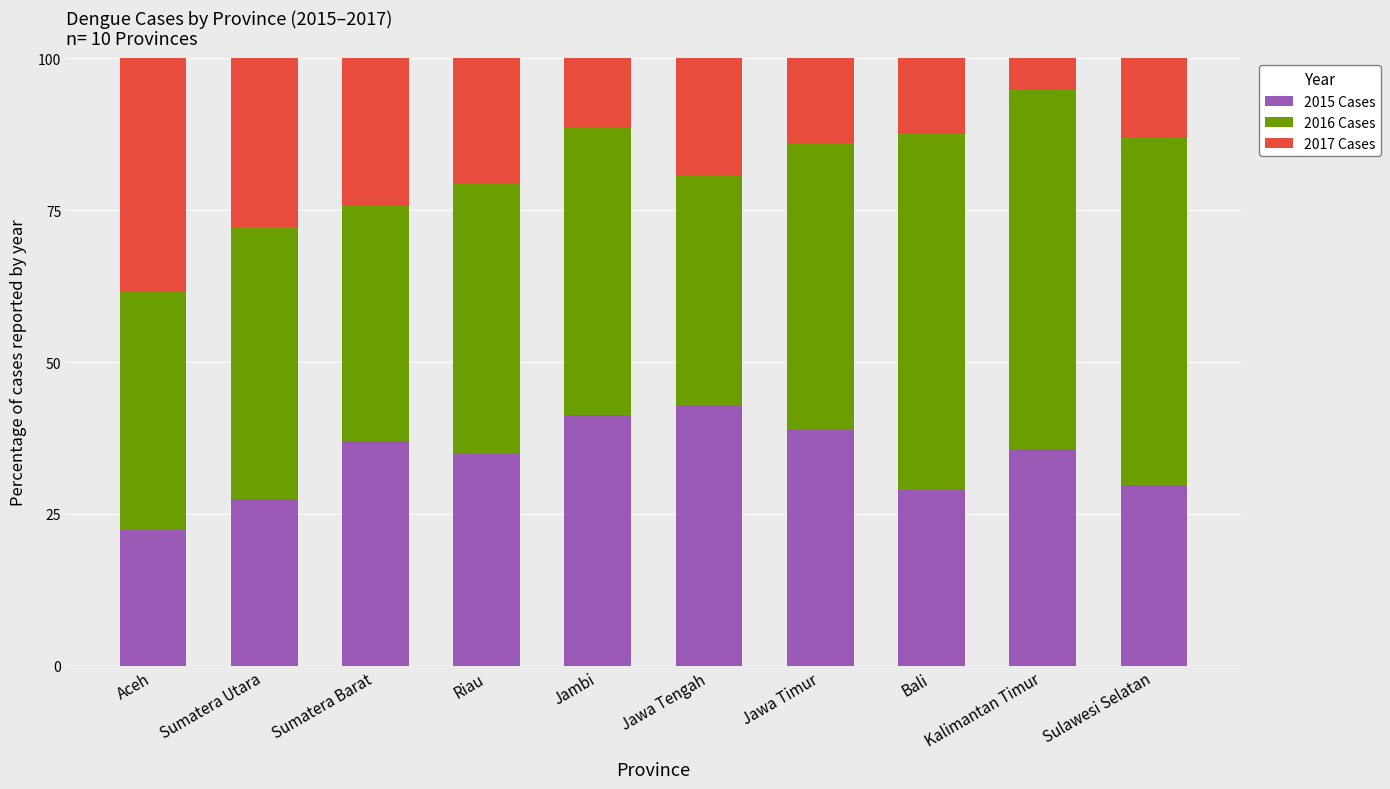

What is the difference between the maximum and minimum values in the 2015 Cases series?

20.6